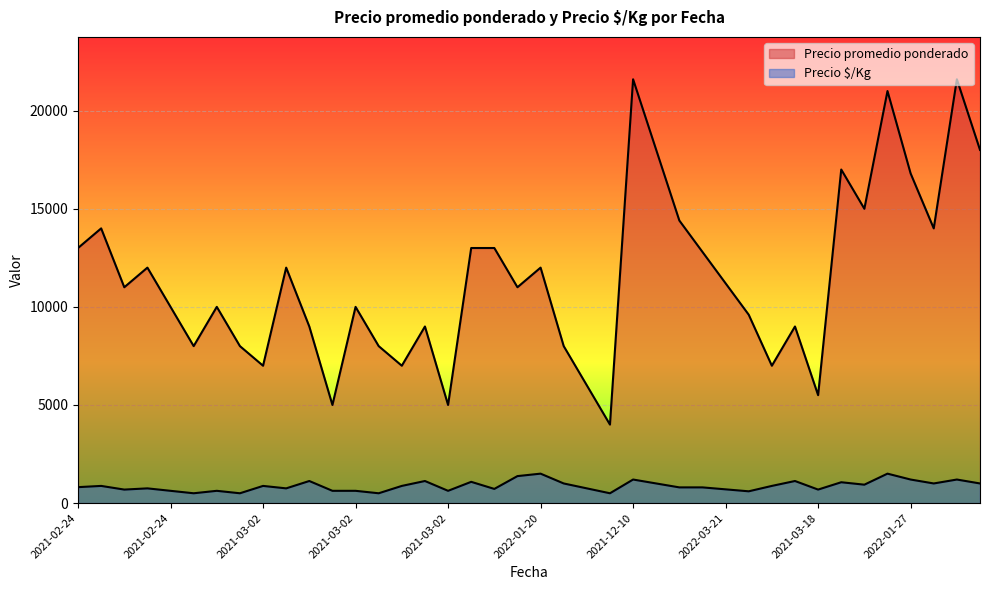

What are all the series names shown in the legend?

Precio promedio ponderado, Precio $/Kg